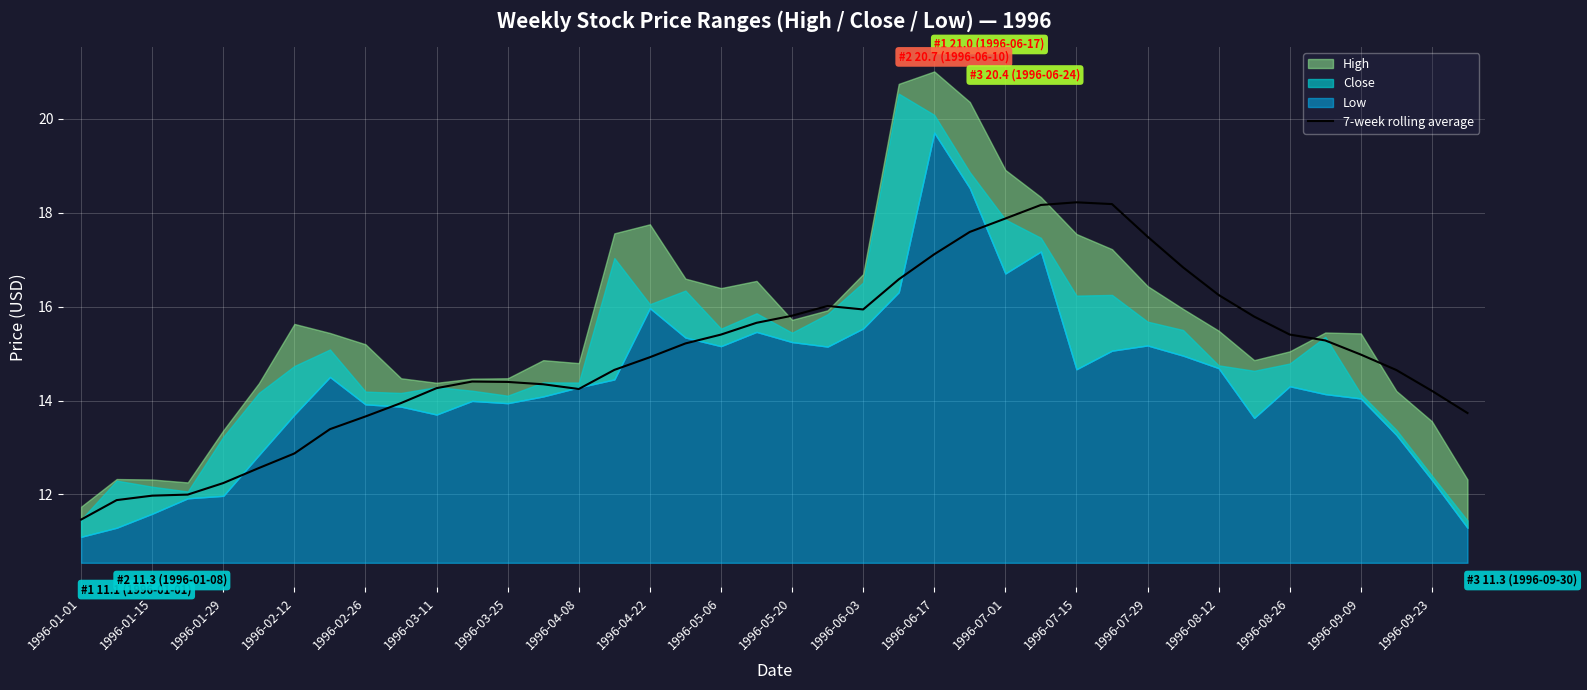

How many lines are shown in the chart?

1